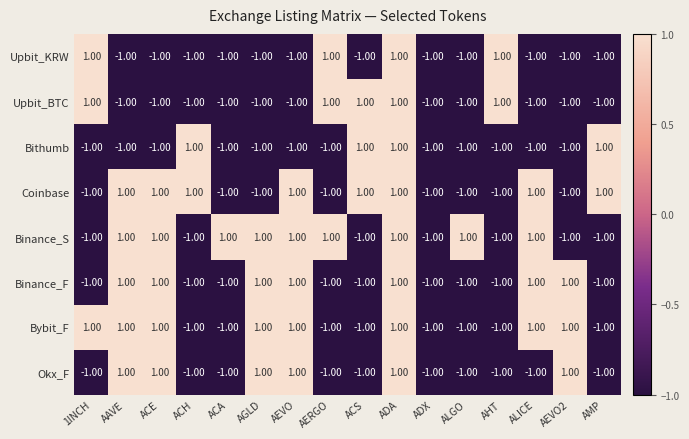

What is the sum of all Okx_F values?

-4